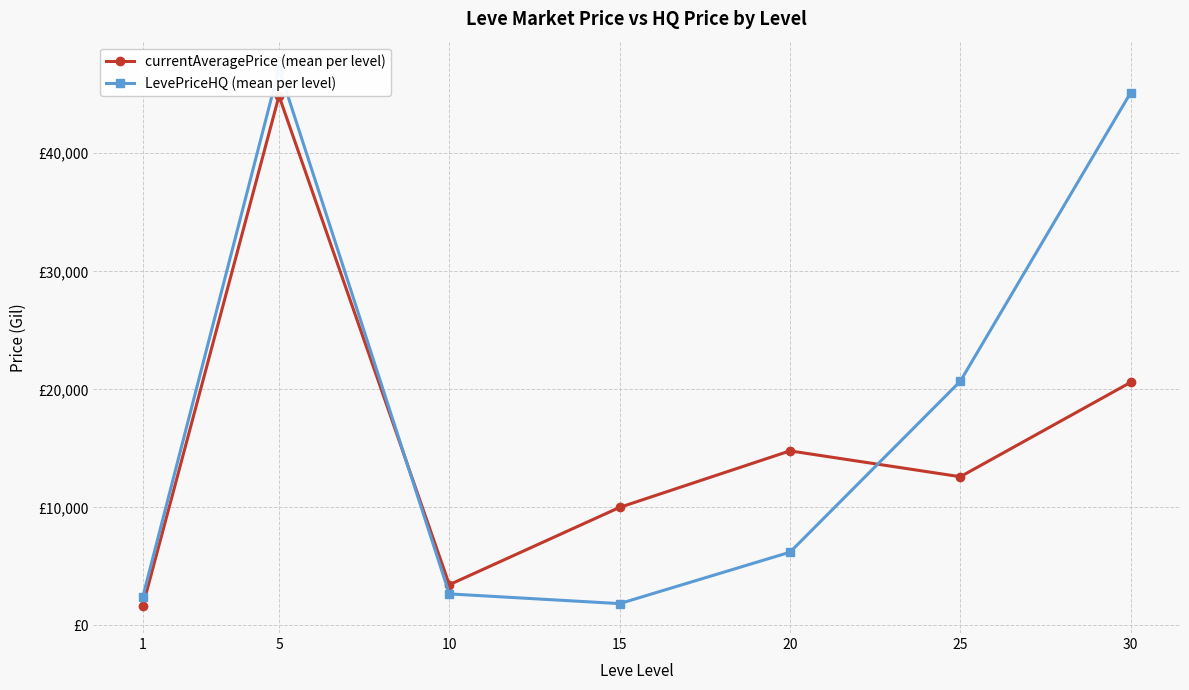

Which label corresponds to the smallest value in the chart?

1